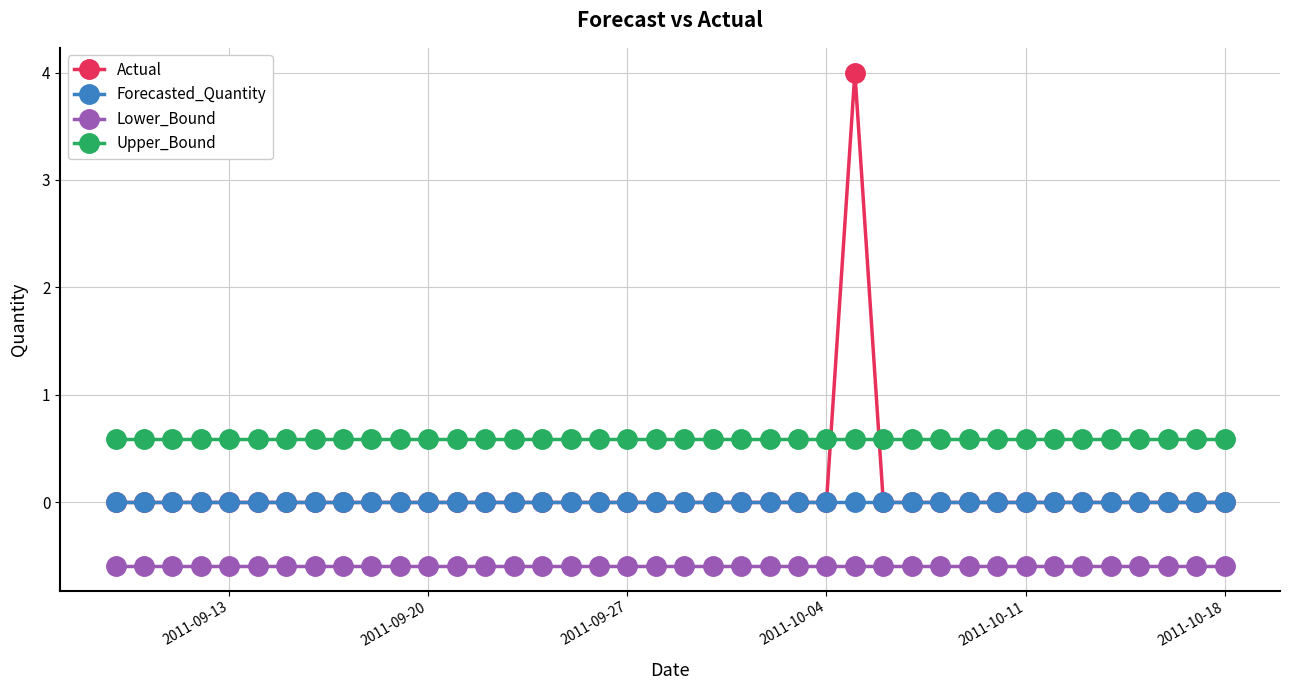

How many lines are shown in the chart?

4